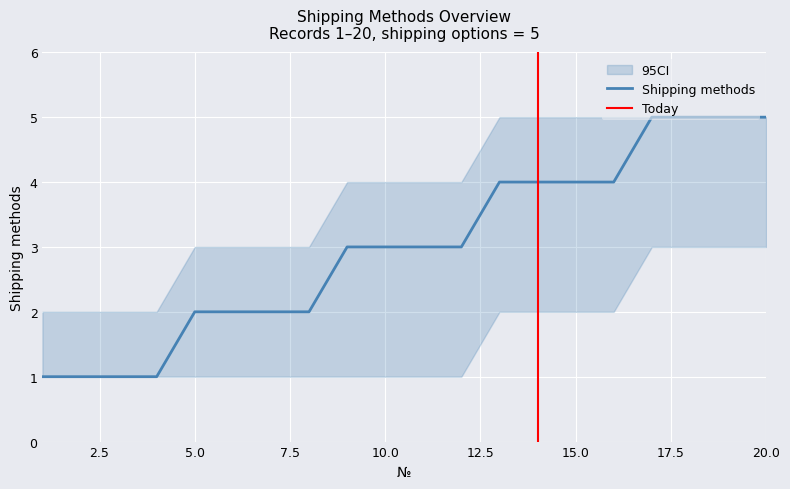

Reading left to right, what are all the values shown in this chart?

1	1	1	1	2	2	2	2	3	3	3	3	4	4	4	4	5	5	5	5